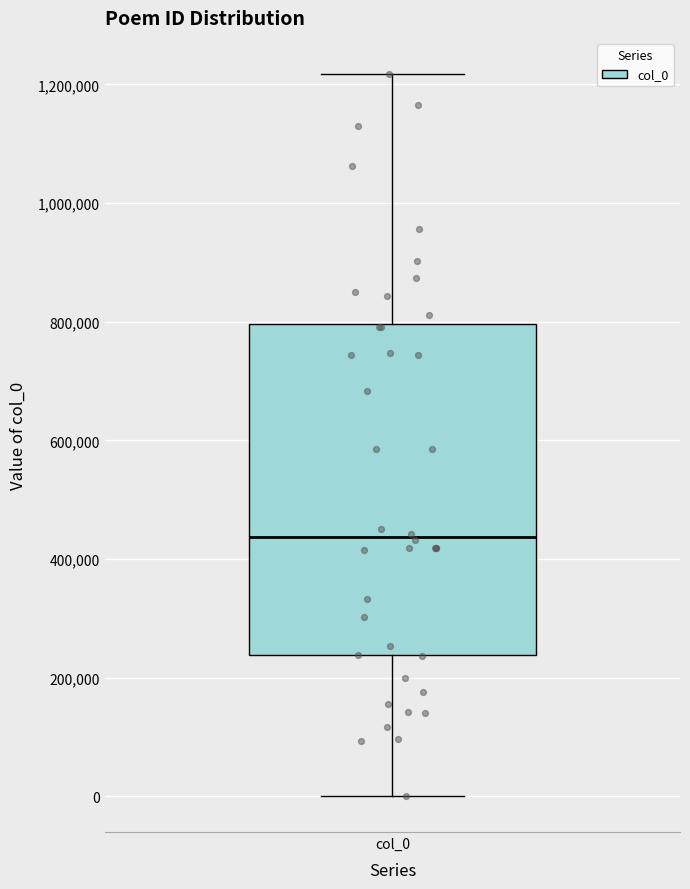

Transcribe this box plot: give where the median line is, the range the box spans, and where the two whiskers end, as read against the y-axis. The values are not printed on the chart, so give them approximately, as read against the axis.

median 440000, box 240000 to 800000, whiskers 0 to 1220000